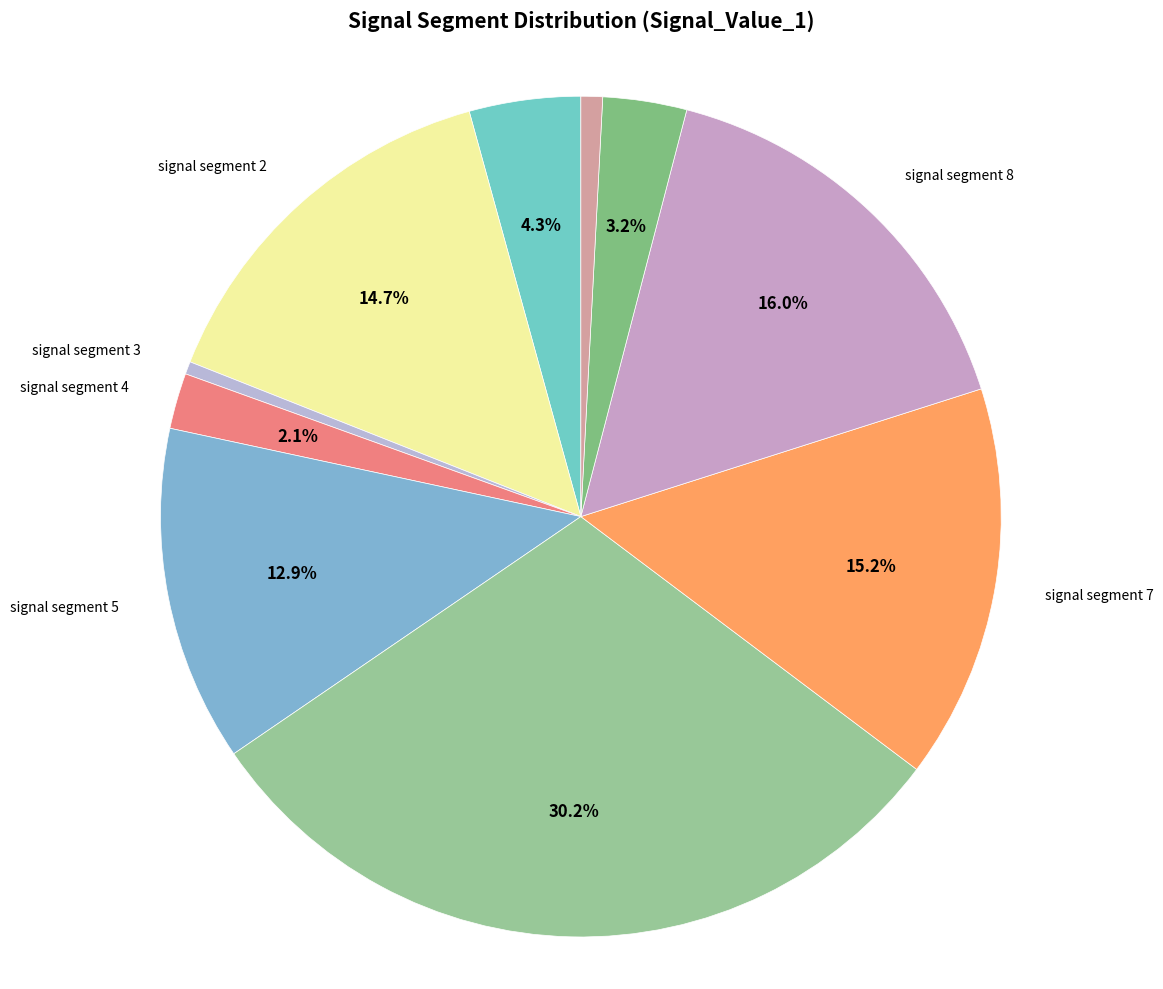

True or false: signal segment 2 accounts for 15% of the total.

True